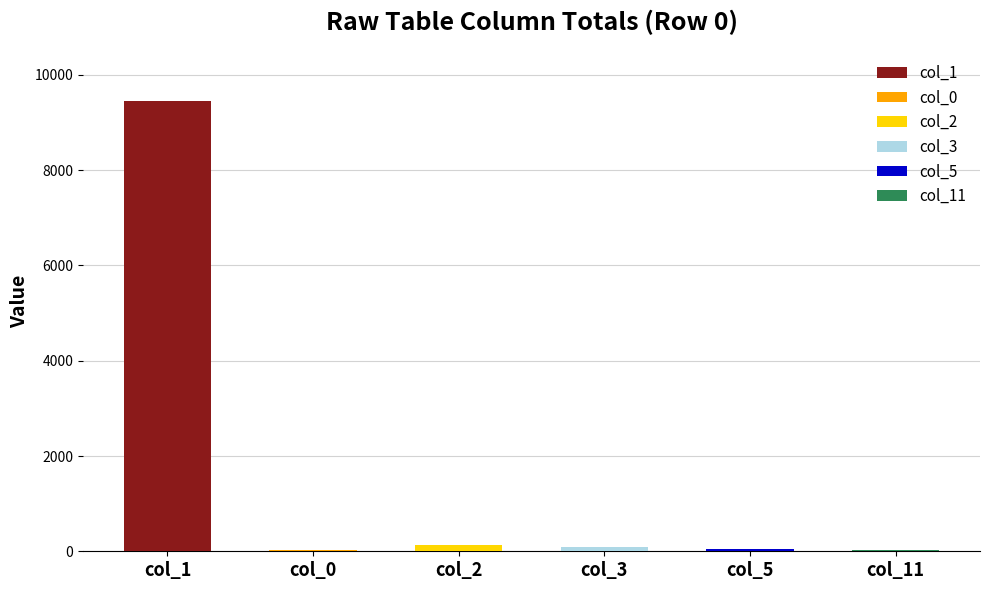

What value does the col_0 series have at 0, to the nearest 5?

10